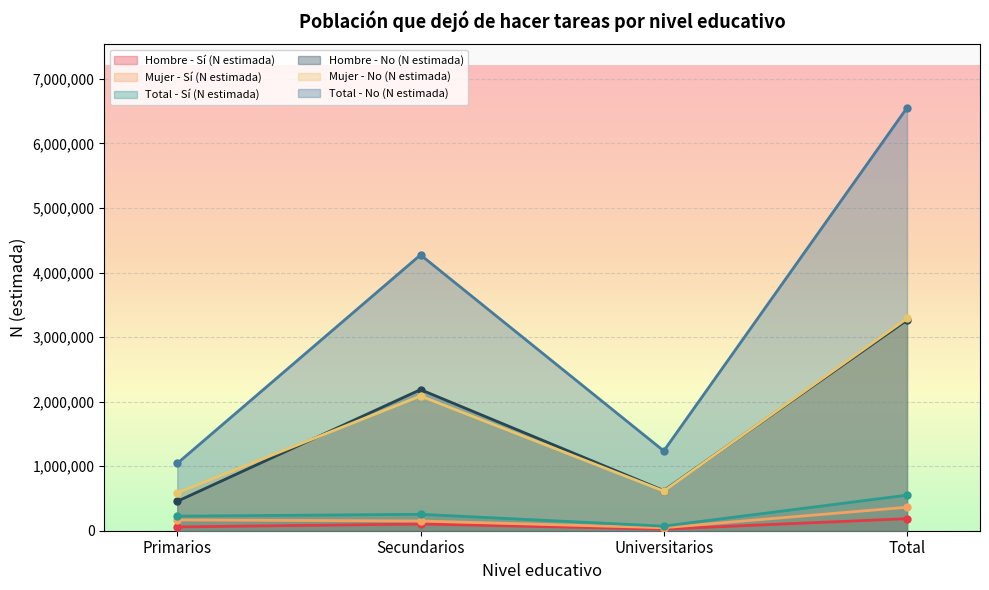

What is the maximum value for Mujer - Sí (N estimada)?

363931